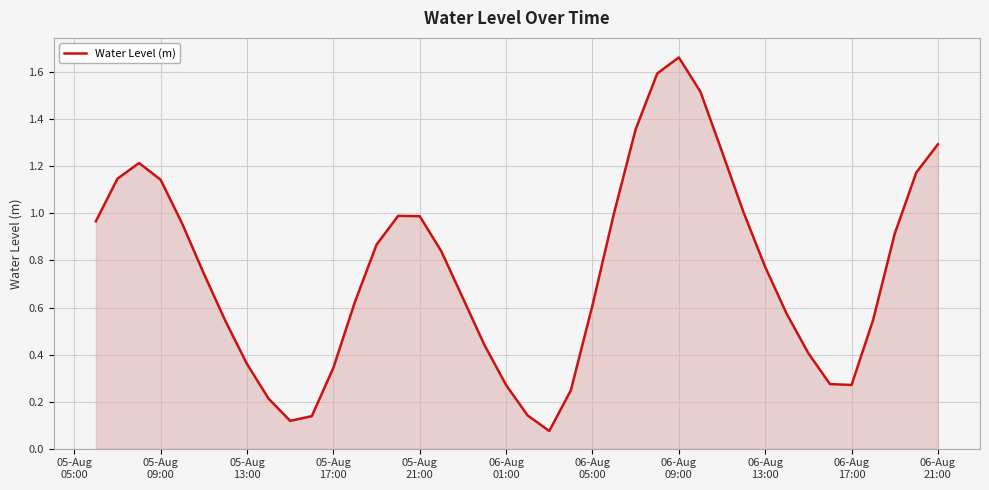

What is the difference between the maximum and minimum values?

1.6